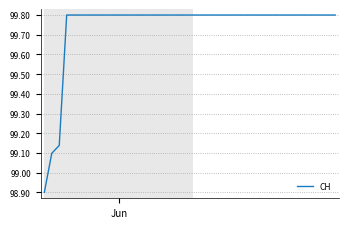

What is the difference between the maximum and minimum values?

0.9